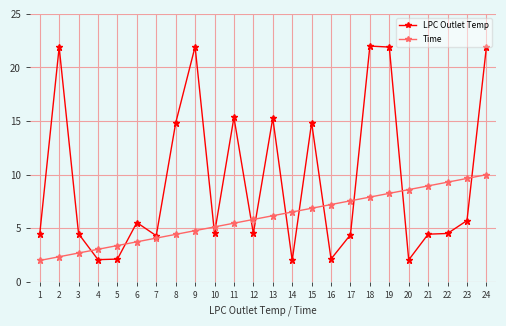

Where do LPC Outlet Temp and Time first cross each other?

3 and 4